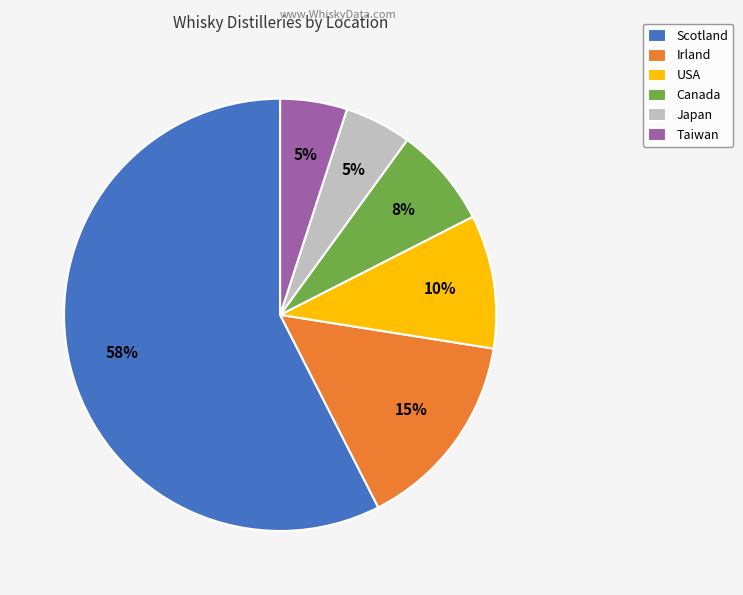

Combined, do Canada and Irland account for over 50%?

No